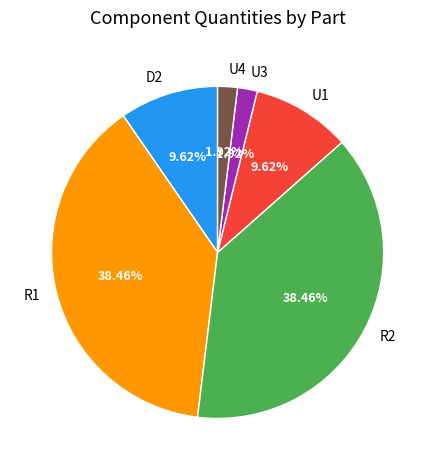

What is the ratio of the value at D2 to the value at U3?

5.0